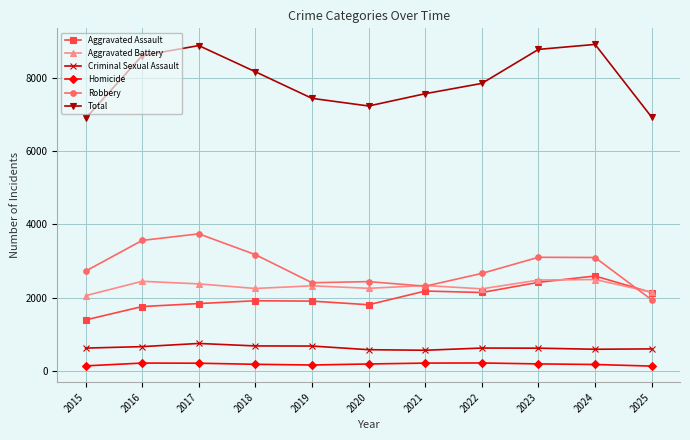

At which category does Total reach its first local peak?

2017